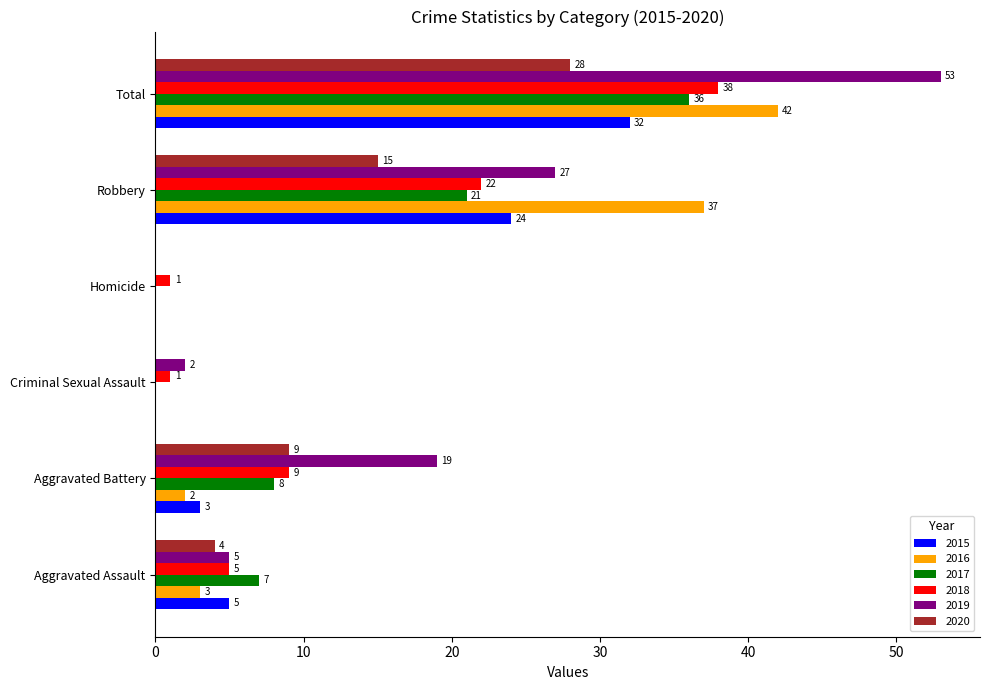

What is the maximum value shown in the chart?

53